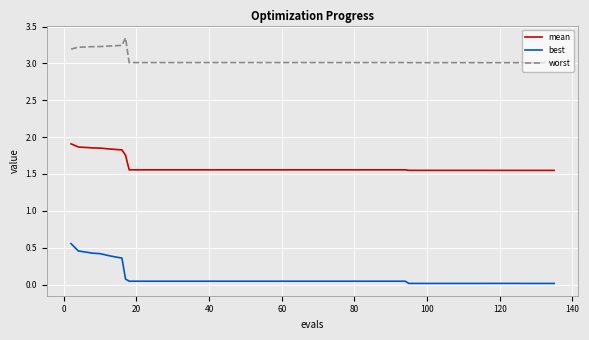

Rank the series by their average value, from highest to lowest.

worst, mean, best